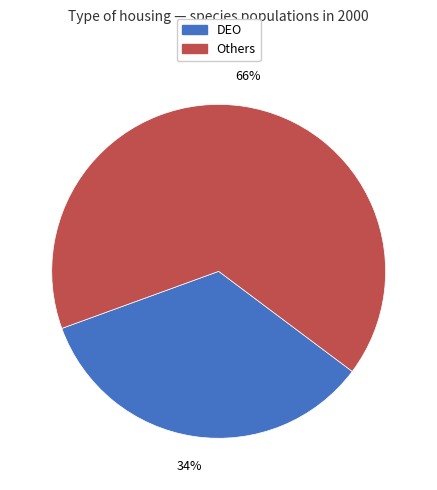

What percentage is the Others slice, to the nearest percent?

66%